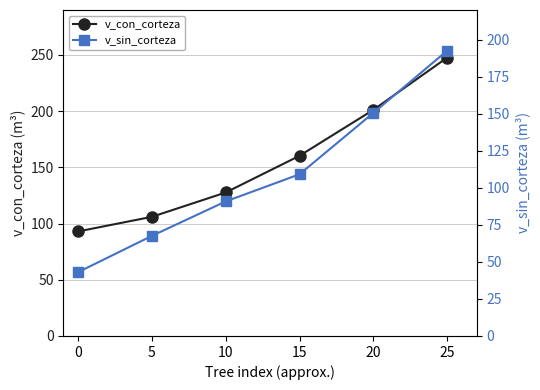

List the series in order of their overall mean, highest first.

v_con_corteza, v_sin_corteza